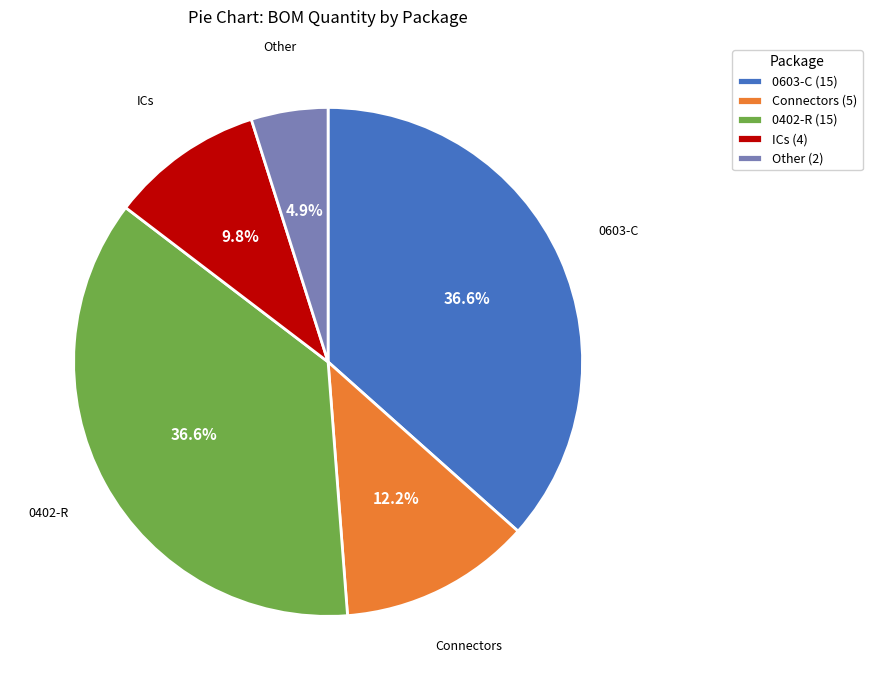

Approximately how many times larger is the value at 0402-R (15) compared to 0603-C (15)?

1.0